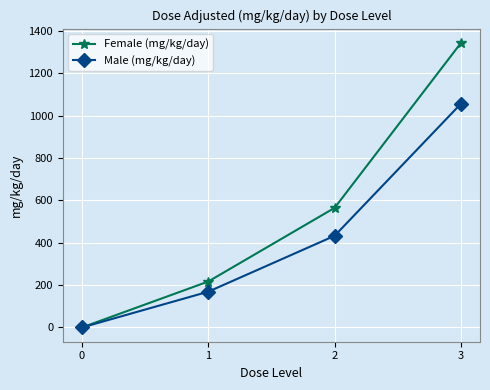

Is it true that Male (mg/kg/day) equals 108 at 2?

False